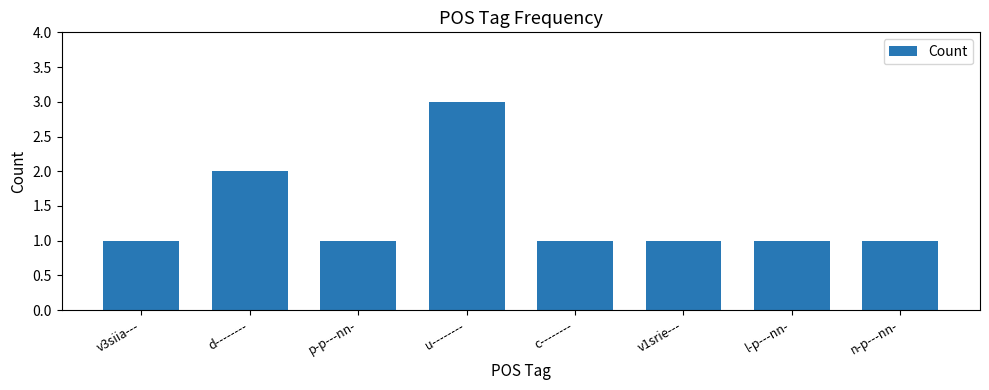

What is the average value?

1